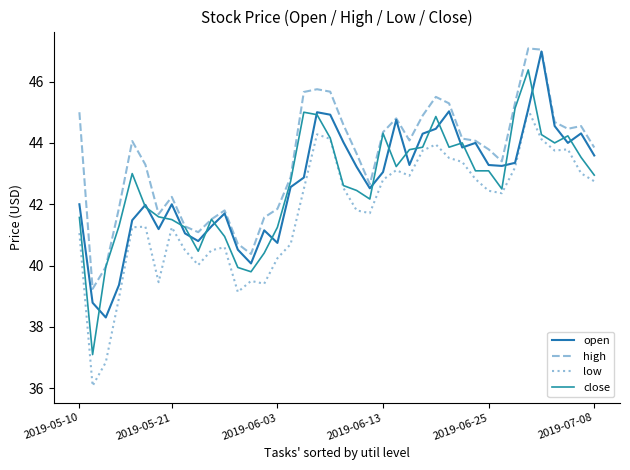

Rank the categories by high value from highest to lowest.

34, 35, 18, 19, 17, 27, 33, 28, 2019-05-10, 26, 24, 36, 20, 38, 37, 23, 29, 25, 30, 2019-06-25, 39, 31, 21, 32, 2019-07-08, 16, 22, 7, 2019-06-13, 15, 11, 6, 14, 10, 8, 9, 12, 13, 2019-06-03, 2019-05-21